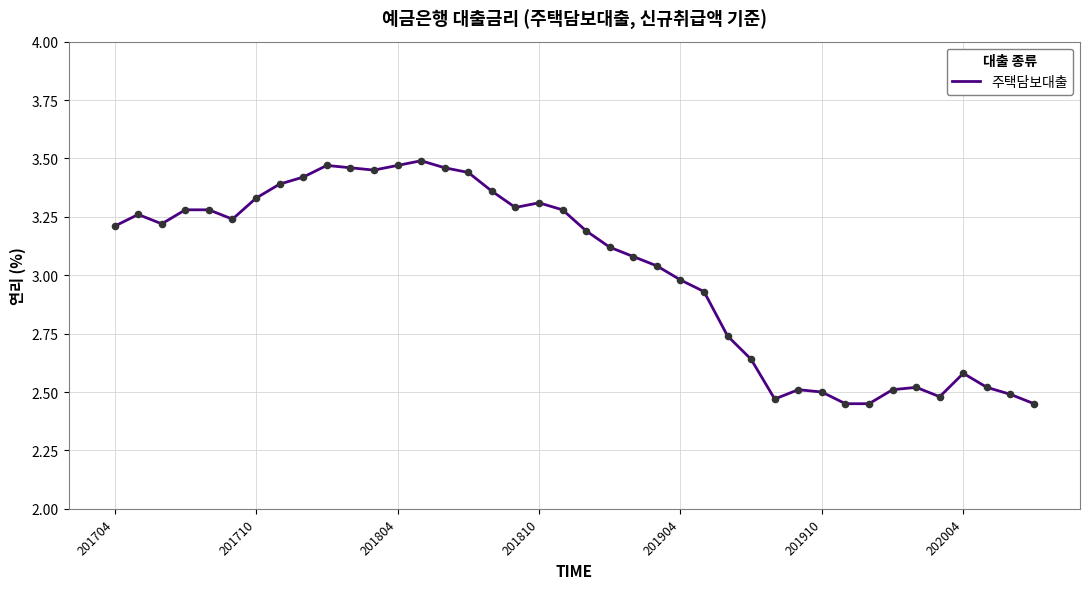

What is the difference between the maximum and minimum values?

1.0